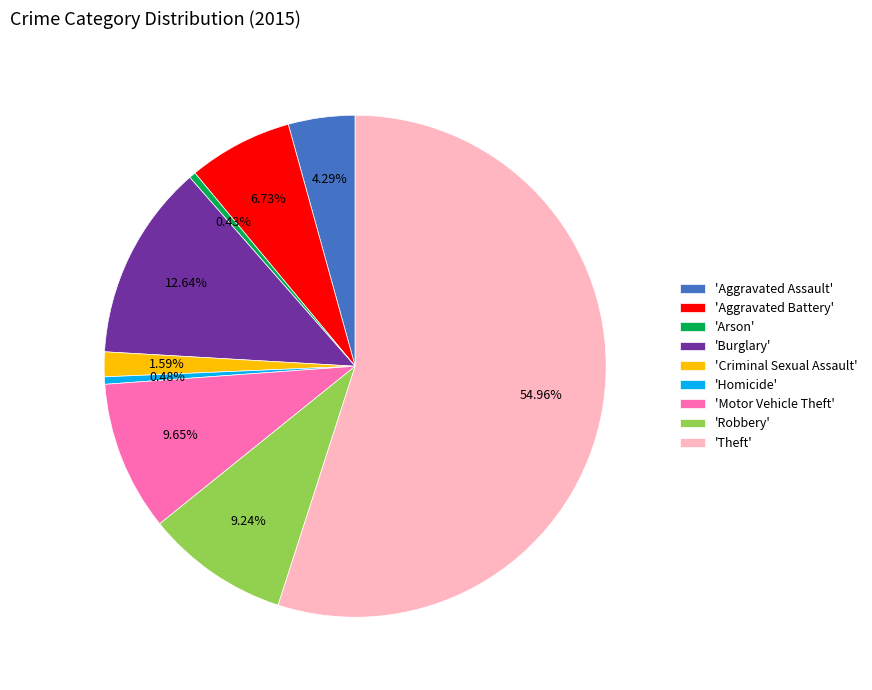

To the nearest percent, what is the difference between the largest and smallest slice percentages?

55%